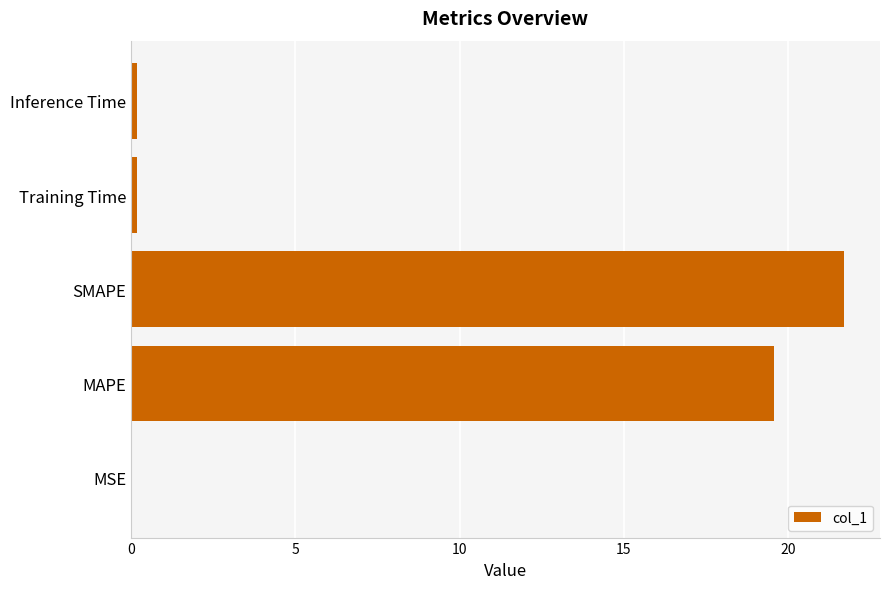

Which category has the highest value across all series?

SMAPE